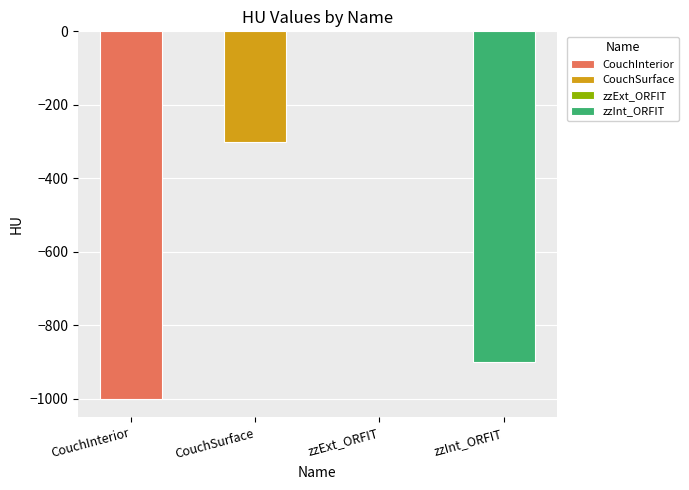

Which label corresponds to the smallest value in the chart?

CouchInterior